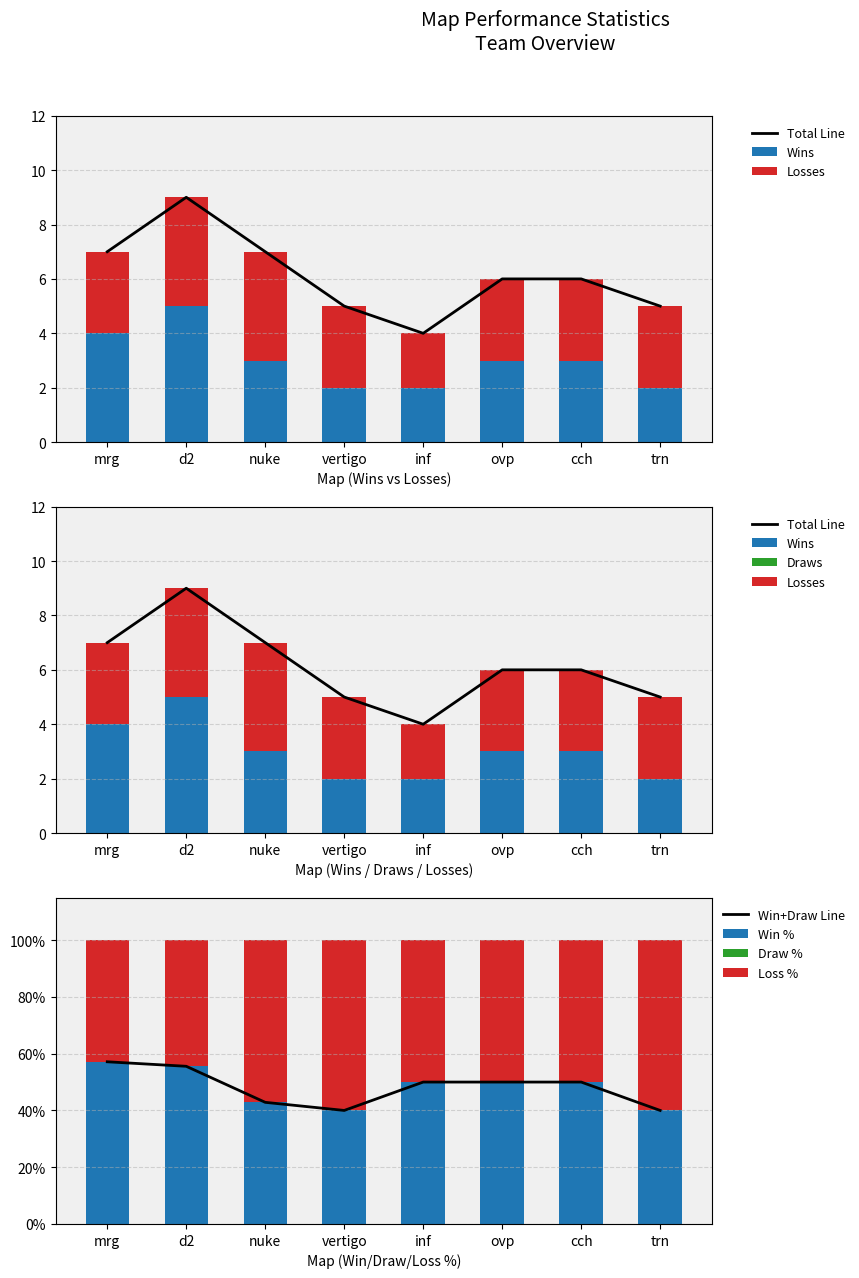

True or false: Matches Played has a value of 6 at cch.

True